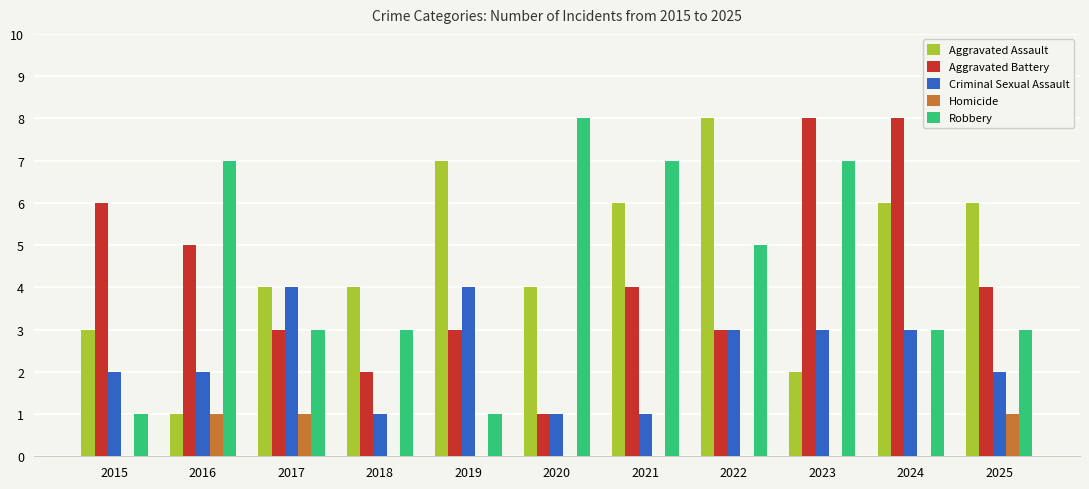

Reading left to right, list all the values displayed in this chart.

Aggravated Assault: 3	1	4	4	7	4	6	8	2	6	6
Aggravated Battery: 6	5	3	2	3	1	4	3	8	8	4
Criminal Sexual Assault: 2	2	4	1	4	1	1	3	3	3	2
Homicide: 0	1	1	0	0	0	0	0	0	0	1
Robbery: 1	7	3	3	1	8	7	5	7	3	3